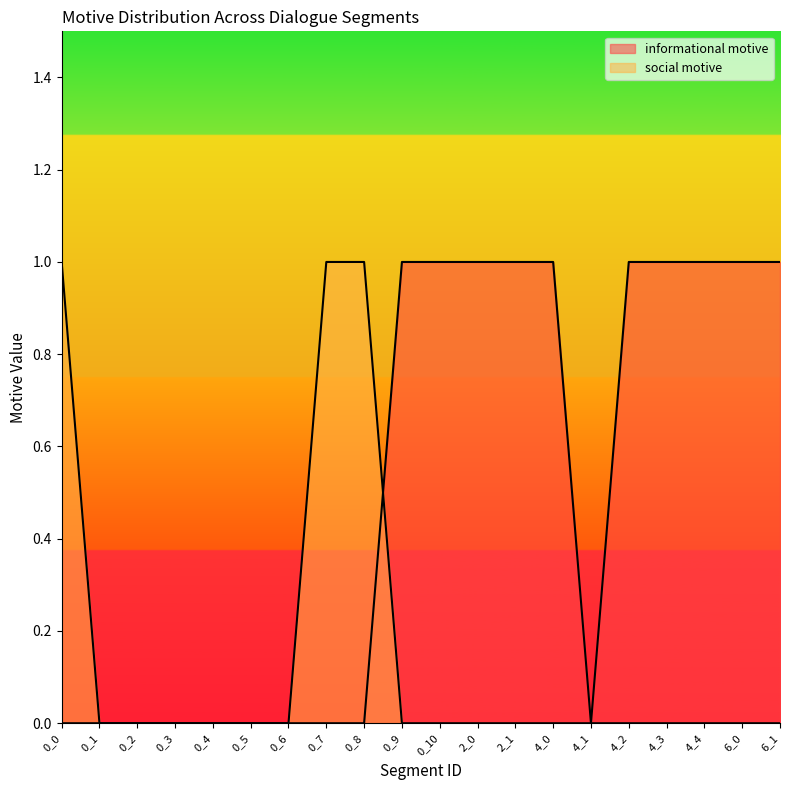

Rank the series by their maximum value, from lowest to highest.

informational motive, social motive